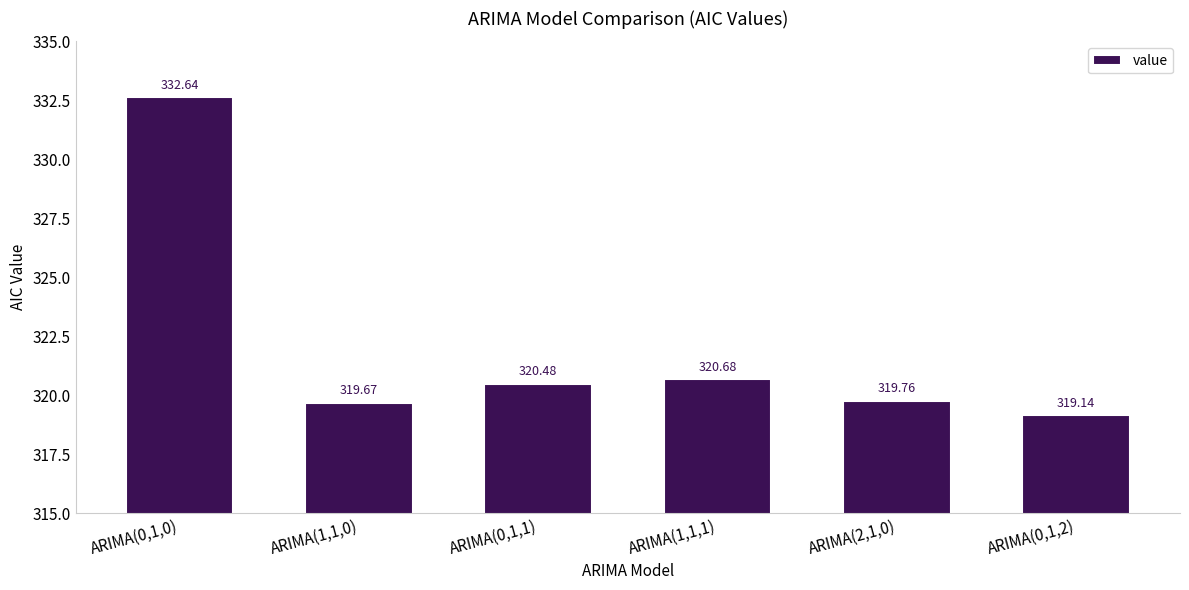

What is the ratio of the value at ARIMA(1,1,1) to the value at ARIMA(2,1,0)?

1.0